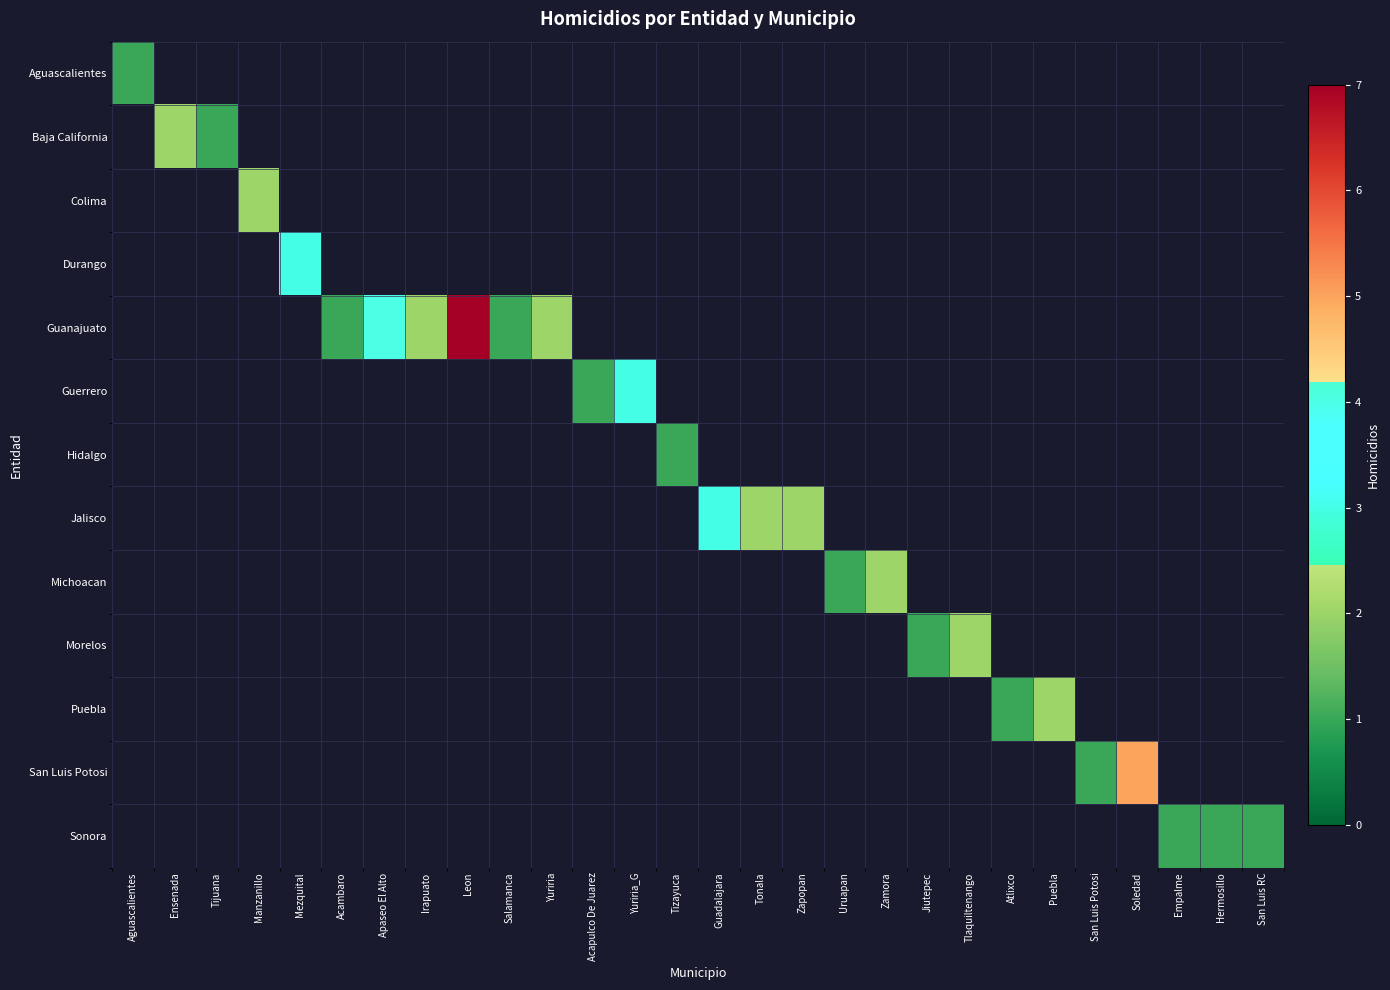

Which series has the largest range (max minus min)?

Guanajuato